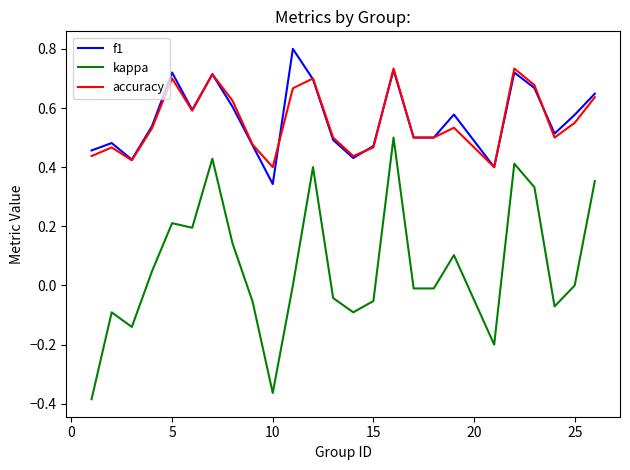

True or false: kappa and f1 intersect in this chart.

False